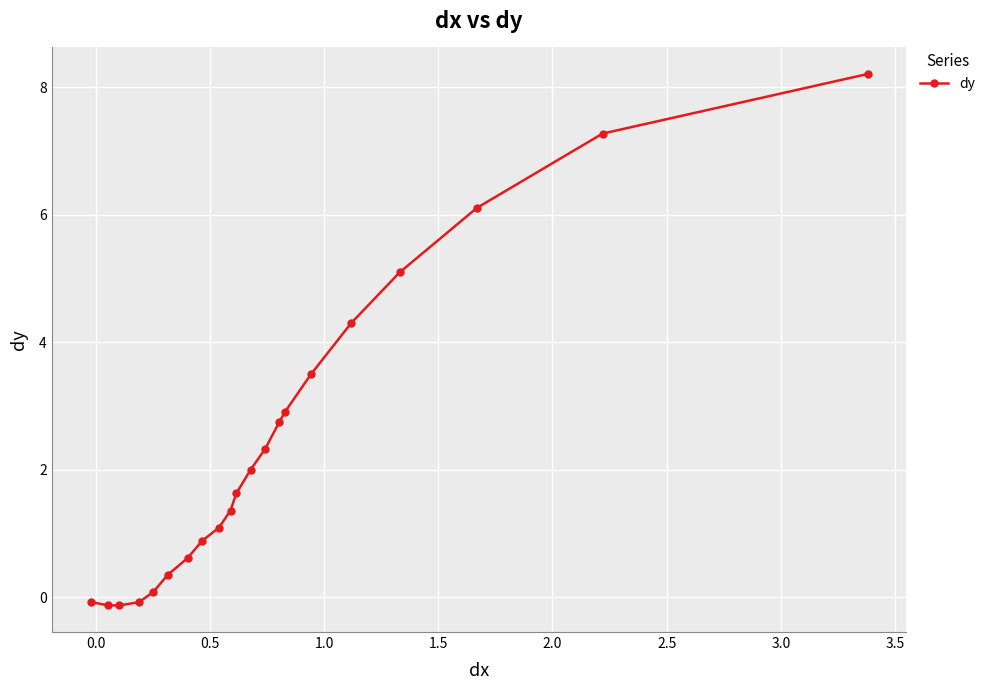

What is the value of the 18th point from the left?

5.1